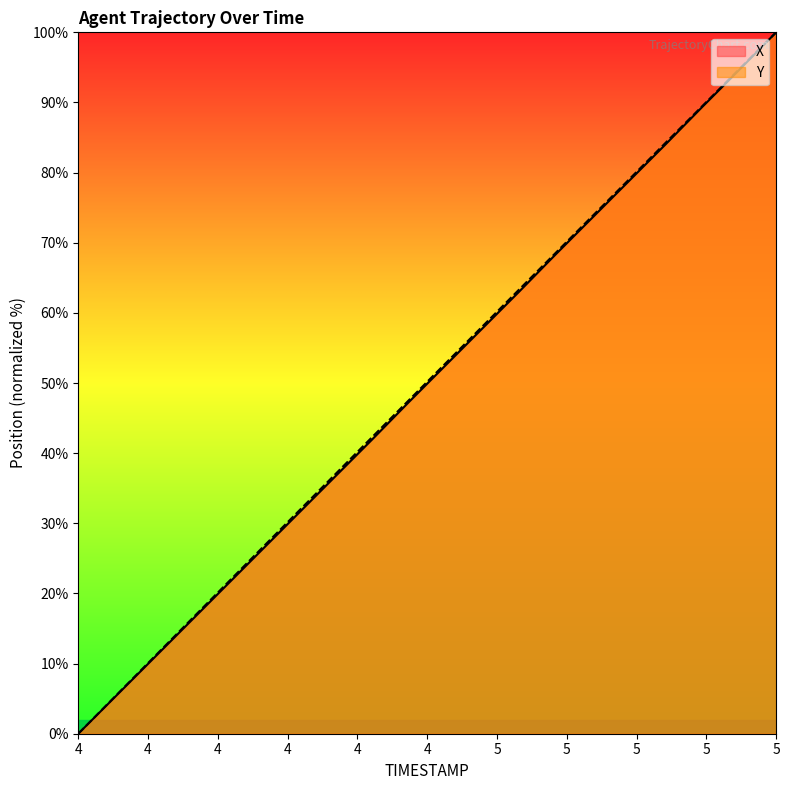

True or false: X and Y cross at least once.

False